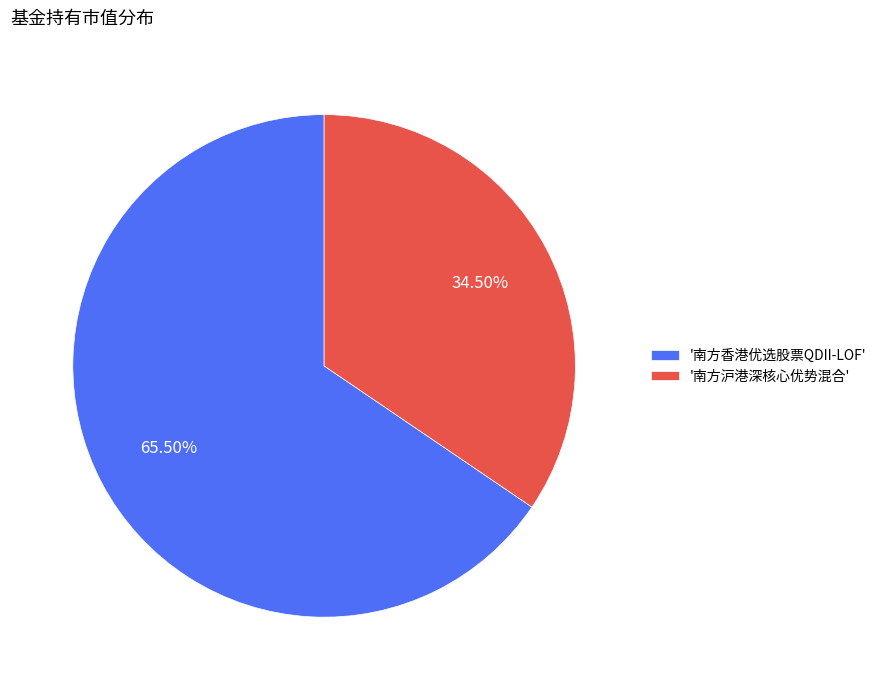

Count the number of slices in the pie.

2